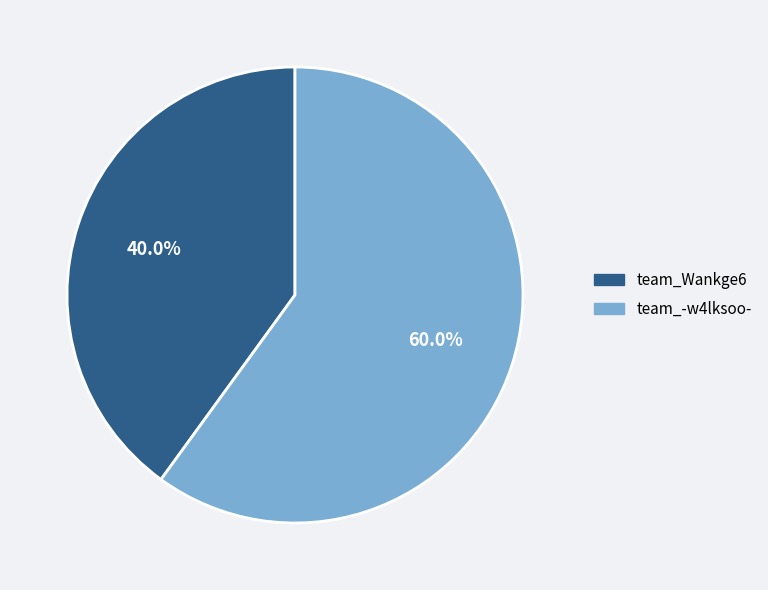

The team_Wankge6 slice represents 40% of the pie. True or false?

True